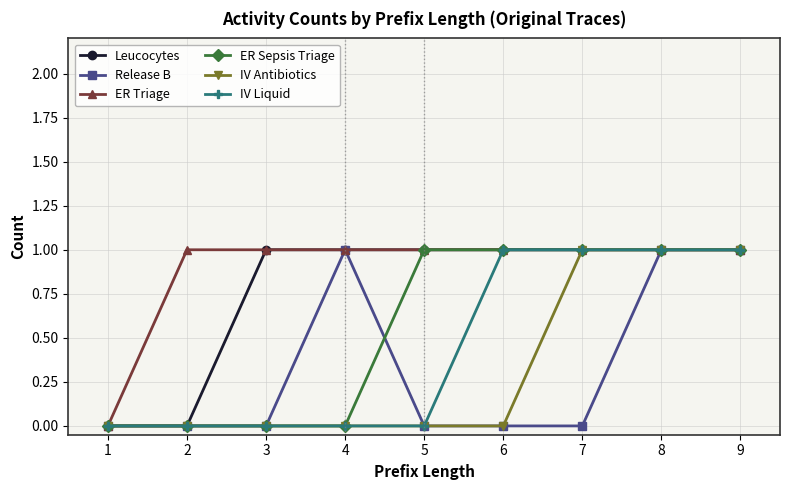

What is the sum of all Leucocytes values?

7